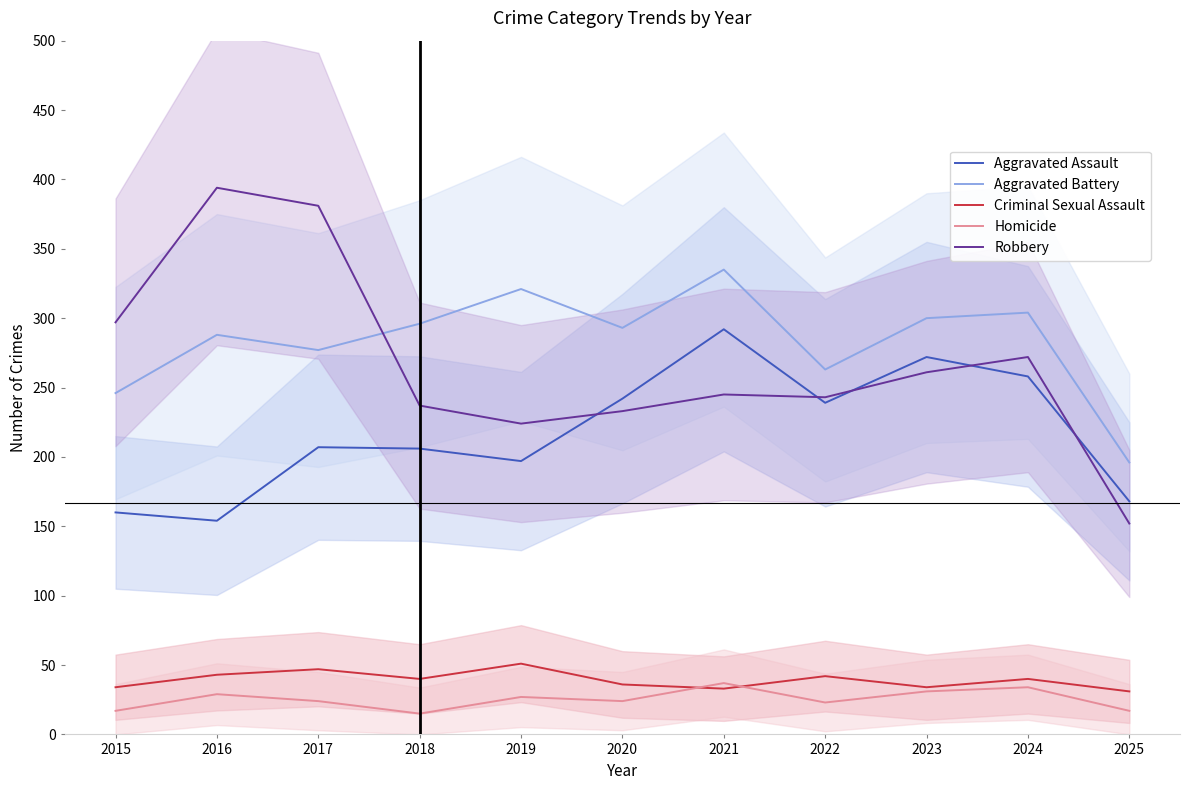

Where is the first local maximum for Aggravated Battery?

2016